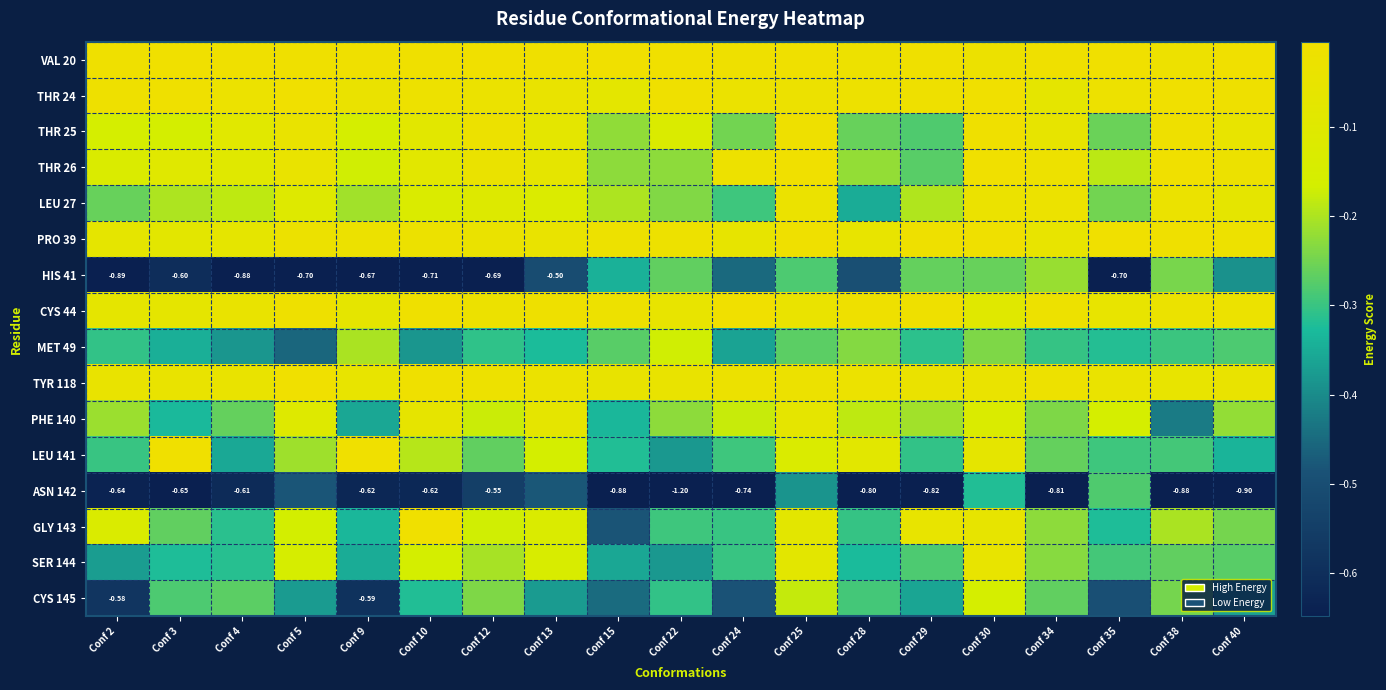

Which series has the widest spread of values?

ASN 142